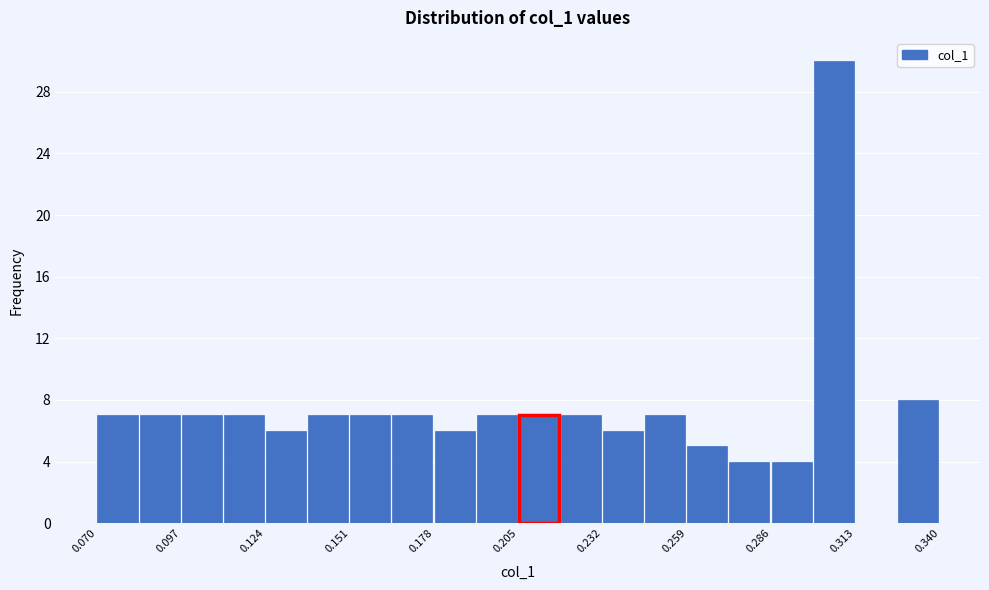

Read against the x-axis, roughly where is the centre of the tallest bar?

0.305